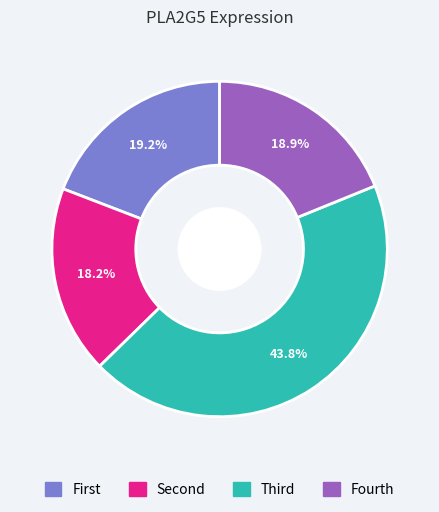

Count the number of slices in the pie.

4